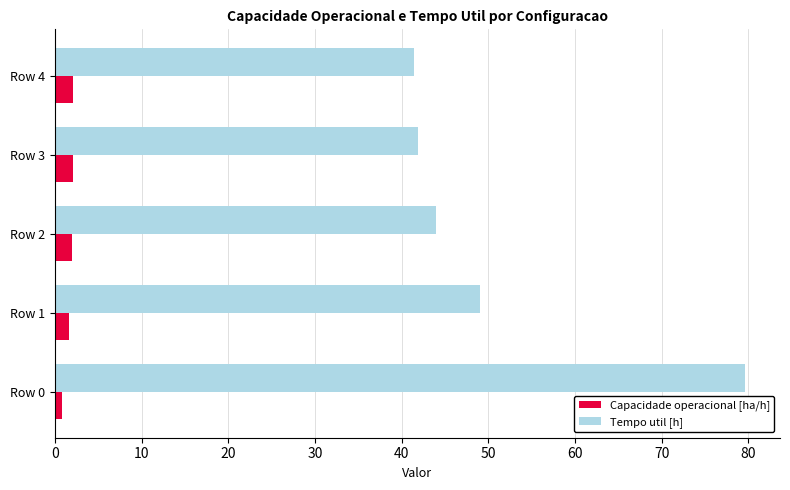

Rank the series by their maximum value, from highest to lowest.

Tempo util [h], Capacidade operacional [ha/h]